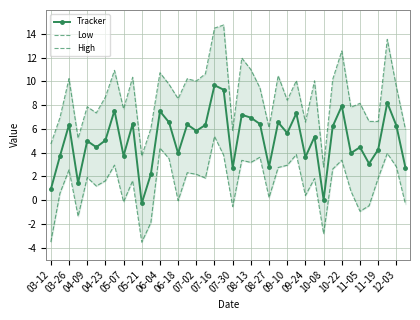

What is the difference between the maximum and minimum values in the High series?

11.9